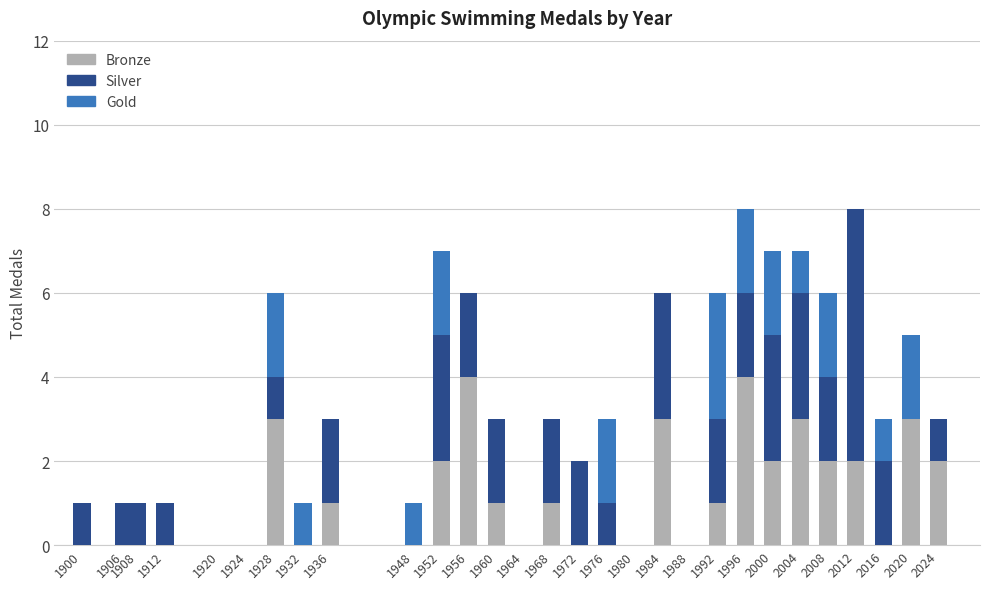

What is the sum of all Bronze values?

34